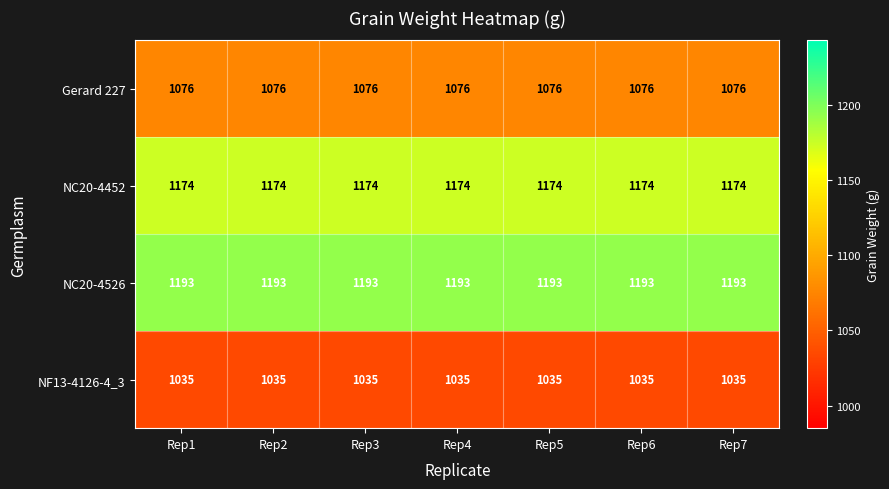

How many series are shown in this chart?

4